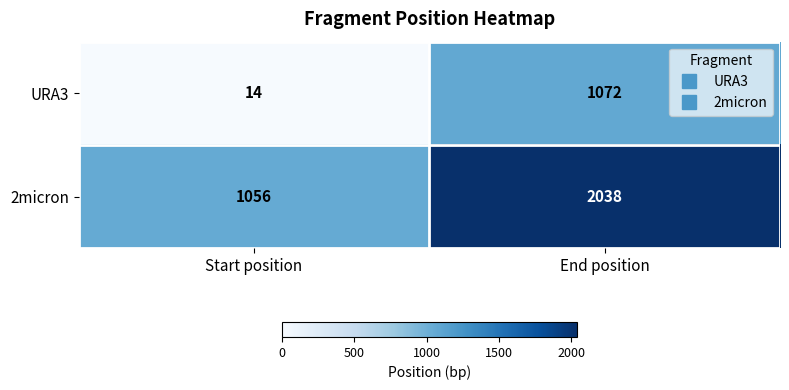

Which label corresponds to the smallest value in the chart?

Start position